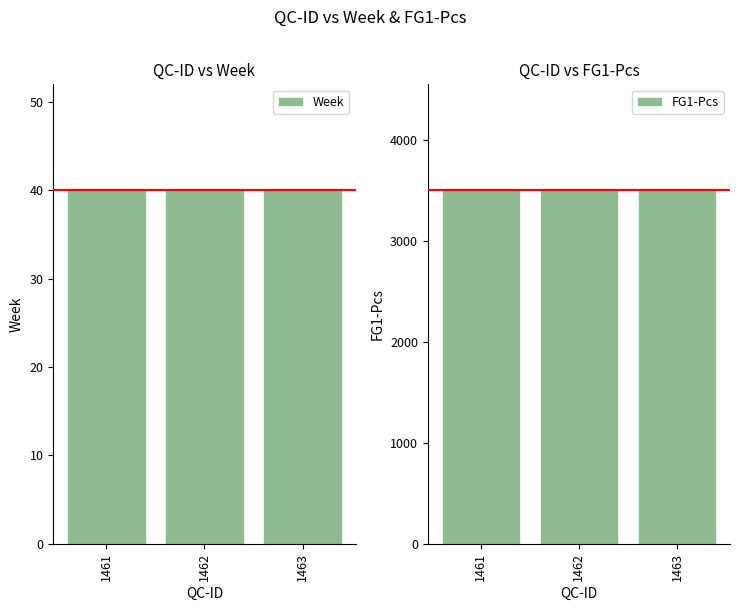

At which category is the sum across all series the highest?

1461